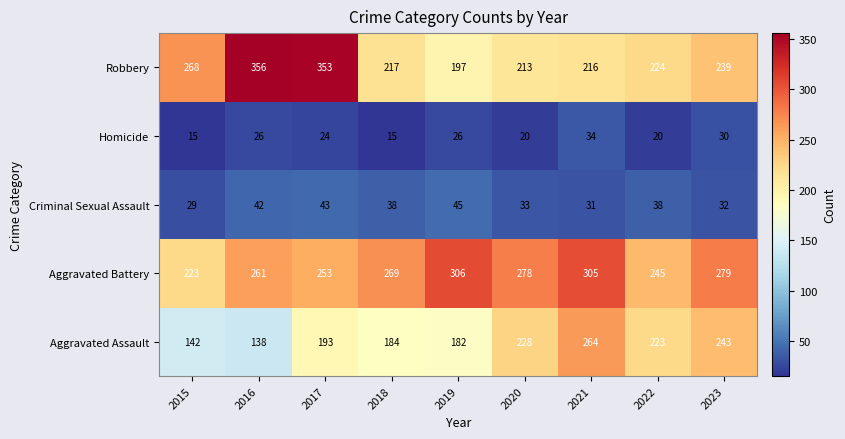

What is the difference between the maximum and second lowest values in the Aggravated Battery series?

61